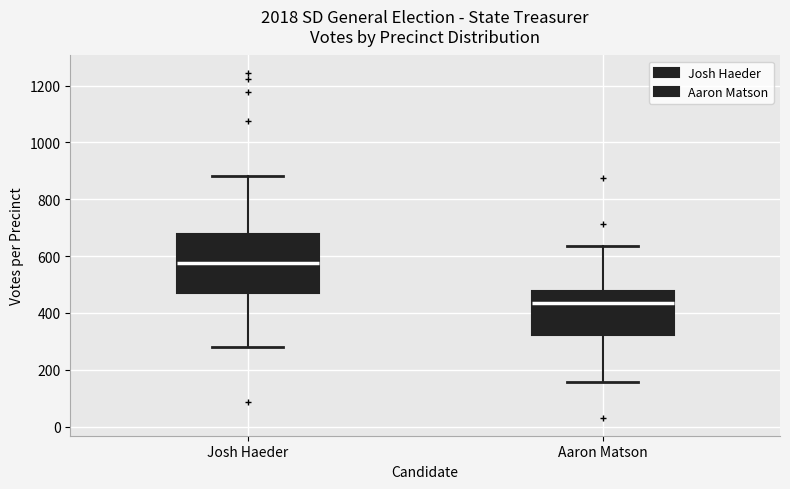

Which box is the tallest, from its lower edge to its upper edge?

Josh Haeder